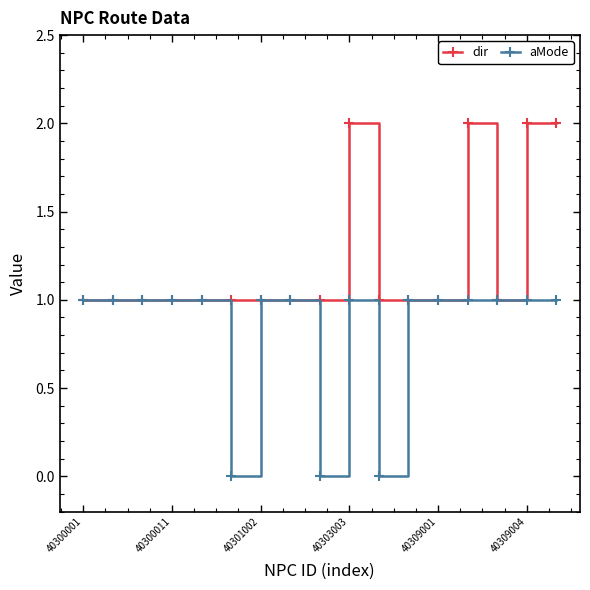

Rank the series by their average value, from lowest to highest.

aMode, dir